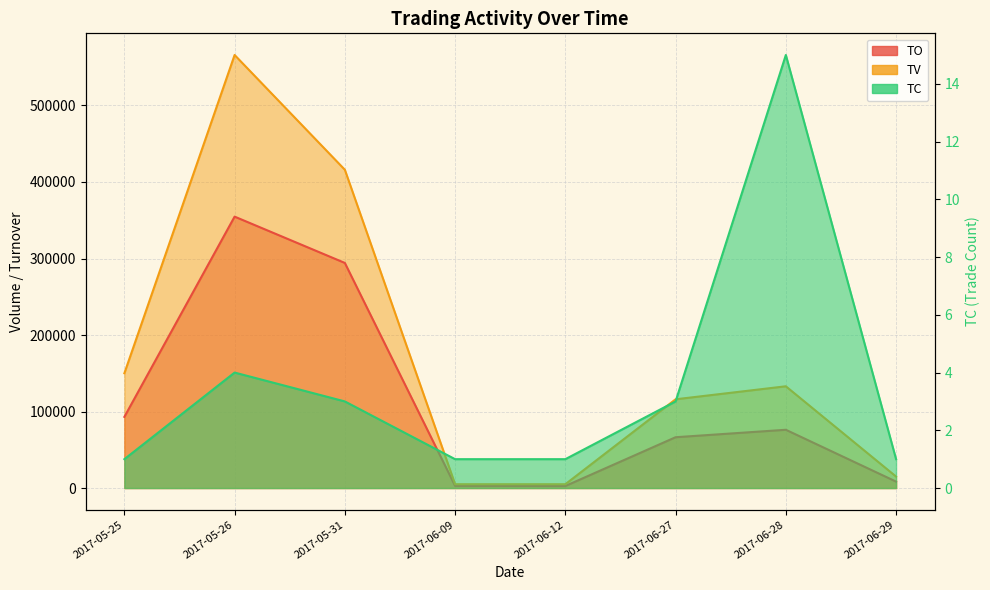

Between 2017-05-26 and 2017-05-31, which series saw the biggest shift?

TV